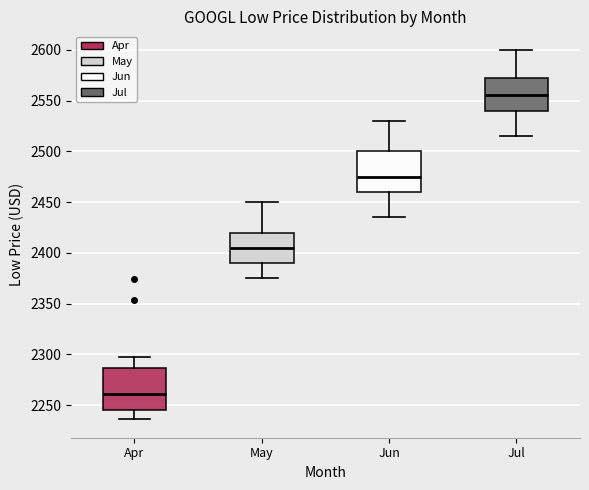

Reading left to right, transcribe this box plot: for each box, give where its median line is, the range the box spans, and where its two whiskers end, as read against the y-axis. The values are not printed on the chart, so give them approximately, as read against the axis.

Apr: median 2260, box 2245 to 2285, whiskers 2235 to 2295
May: median 2405, box 2390 to 2420, whiskers 2375 to 2450
Jun: median 2475, box 2460 to 2500, whiskers 2435 to 2530
Jul: median 2555, box 2540 to 2570, whiskers 2515 to 2600